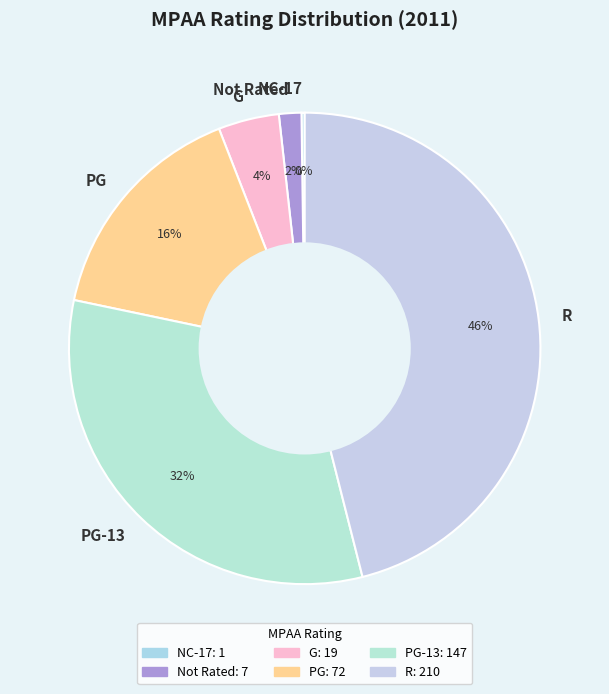

Between R and Not Rated, which is larger?

R